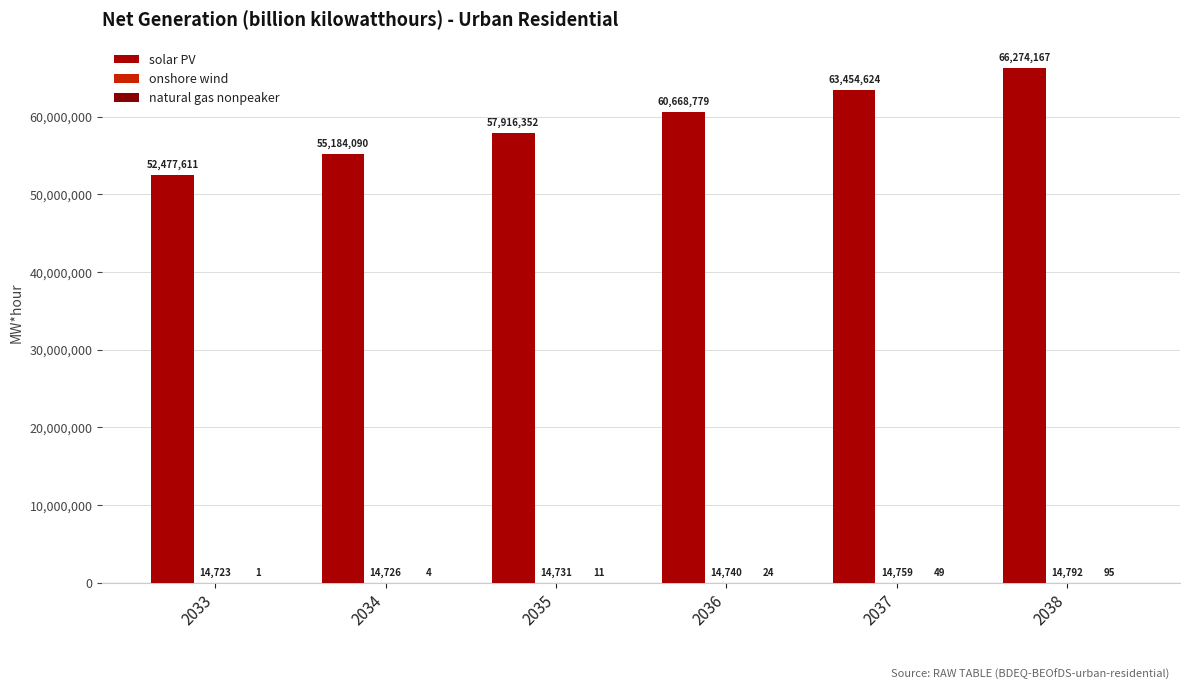

Reading left to right, extract all data points from this chart.

solar PV: 2033=52477610.8	2034=55184090.3	2035=57916352.0	2036=60668779.5	2037=63454623.5	2038=66274167.0
onshore wind: 2033=14723.4	2034=14725.8	2035=14730.6	2036=14740.2	2037=14758.6	2038=14792.3
natural gas nonpeaker: 2033=0.8	2034=4.0	2035=11.2	2036=24.0	2037=48.9	2038=95.3